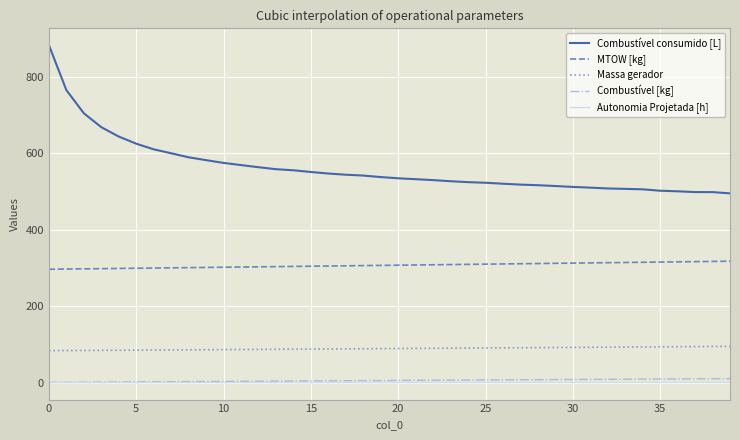

What is the difference between the maximum and minimum values in the Massa gerador series?

11.3